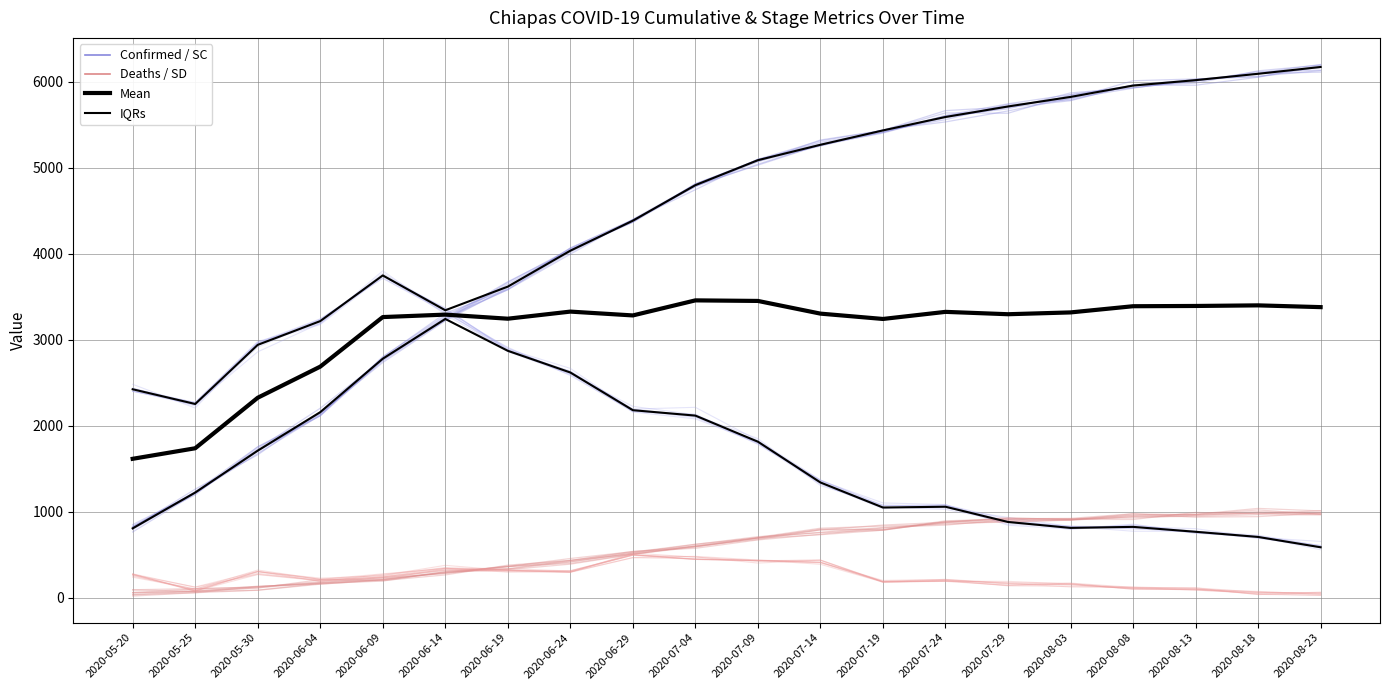

What is the lowest value of the Deaths traces series?

54.9